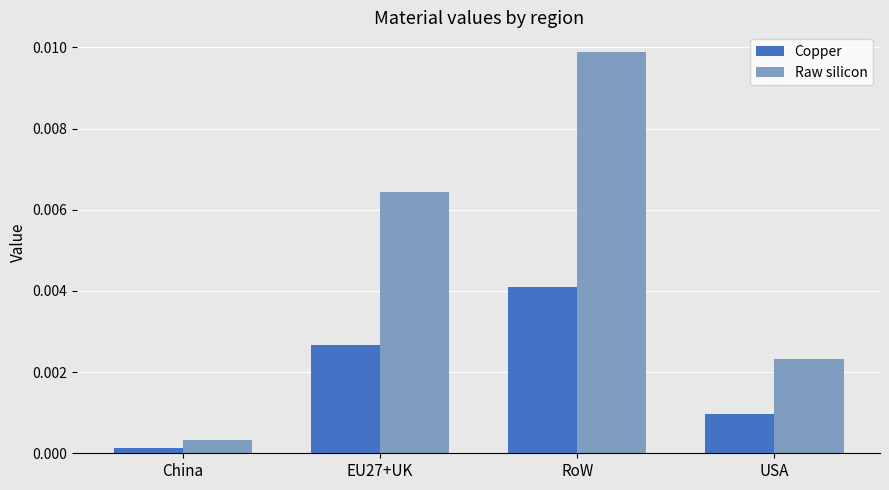

List the series in order of their overall mean, highest first.

Raw silicon, Copper